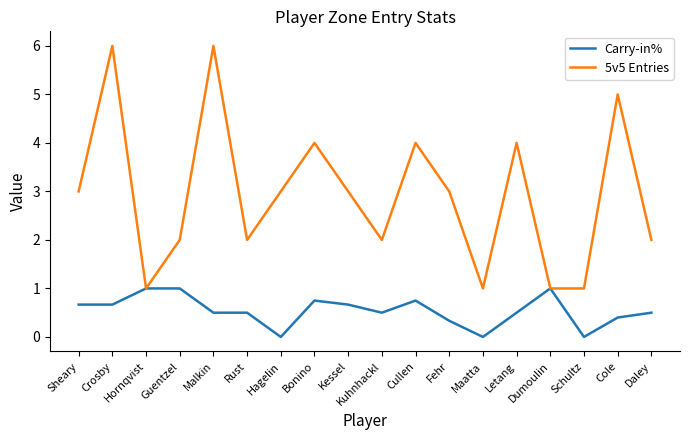

True or false: 5v5 Entries has a value of 8.3 at Cole.

False